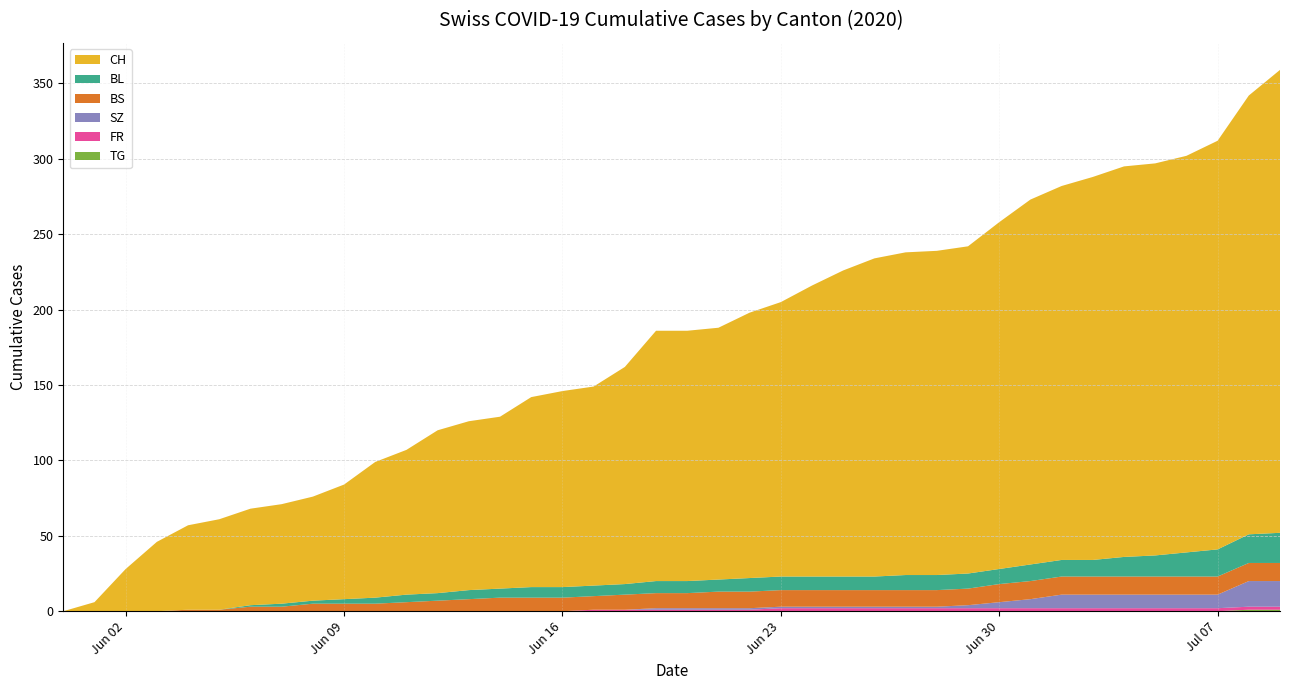

Reading left to right, list all the values displayed in this chart.

CH: 0	6	28	46	56	60	64	66	69	76	90	96	108	112	114	126	130	132	144	166	166	167	176	182	193	203	211	214	215	217	230	242	248	254	259	260	263	271	291	307
BL: 0	0	0	0	0	0	1	2	2	3	4	5	5	6	6	7	7	7	7	8	8	8	9	9	9	9	9	10	10	10	10	11	11	11	13	14	16	18	19	20
BS: 0	0	0	0	1	1	3	3	5	5	5	6	7	8	9	9	9	9	10	10	10	11	11	11	11	11	11	11	11	11	12	12	12	12	12	12	12	12	12	12
SZ: 0	0	0	0	0	0	0	0	0	0	0	0	0	0	0	0	0	0	0	1	1	1	1	1	1	1	1	1	1	2	4	6	9	9	9	9	9	9	17	17
FR: 0	0	0	0	0	0	0	0	0	0	0	0	0	0	0	0	0	1	1	1	1	1	1	2	2	2	2	2	2	2	2	2	2	2	2	2	2	2	2	2
TG: 0	0	0	0	0	0	0	0	0	0	0	0	0	0	0	0	0	0	0	0	0	0	0	0	0	0	0	0	0	0	0	0	0	0	0	0	0	0	1	1